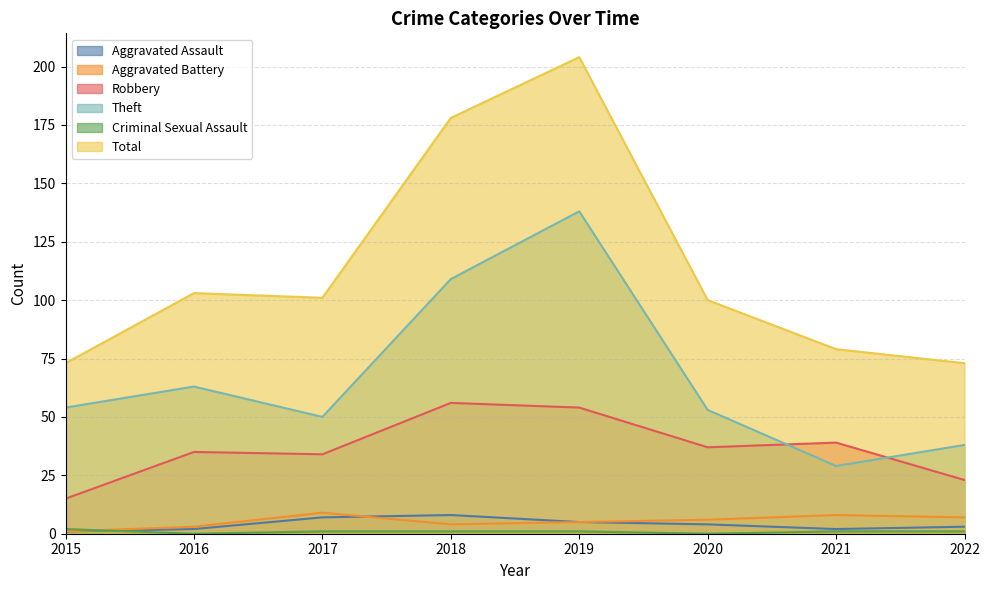

Rank the categories by Aggravated Assault value from highest to lowest.

2018, 2017, 2019, 2020, 2022, 2016, 2021, 2015